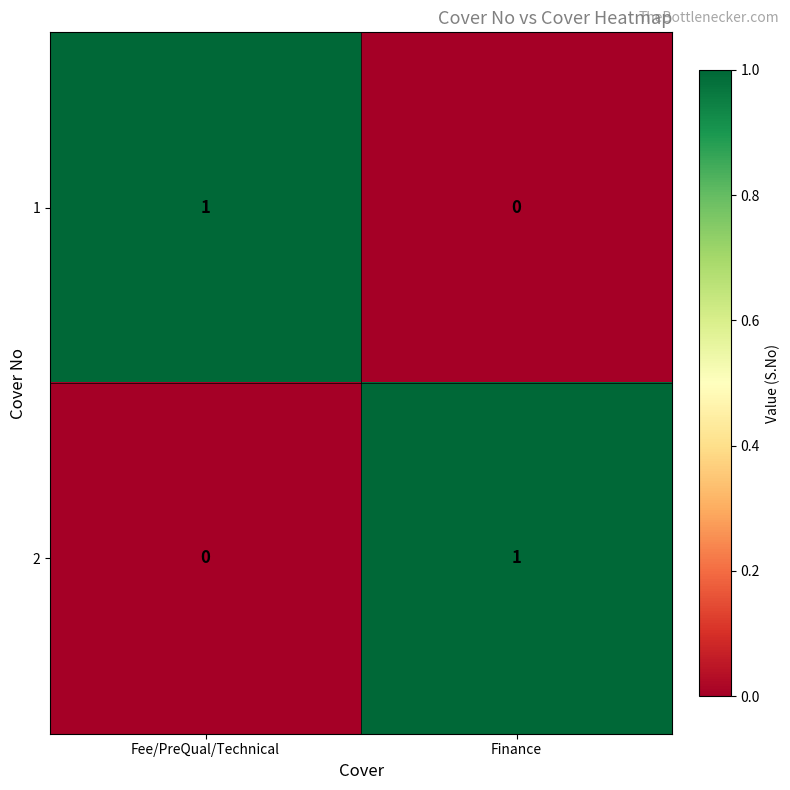

Which category has the lowest value in the 1 series?

Finance